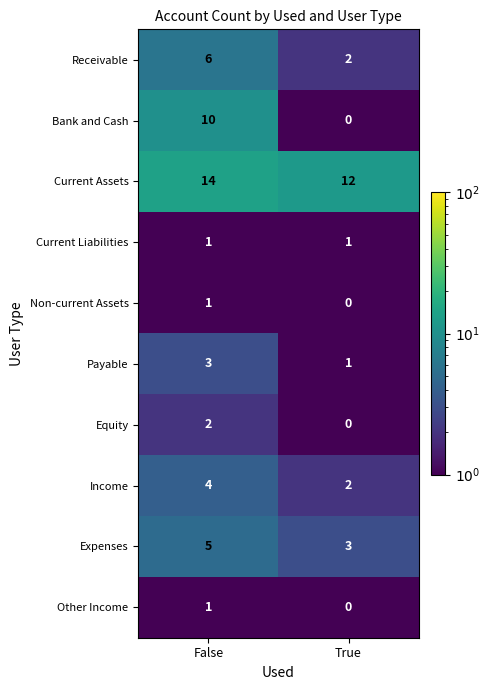

What is the difference between the highest and lowest values at True?

12